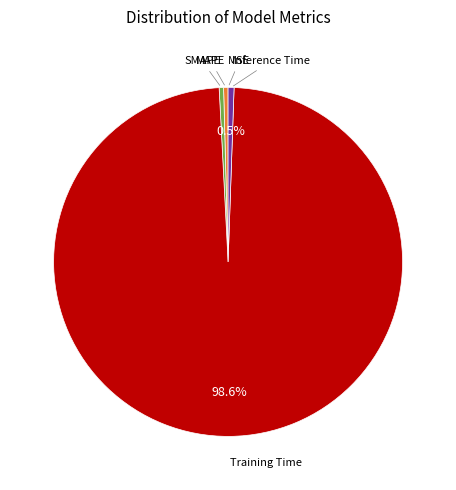

Is there any slice that represents more than half of the pie?

Yes